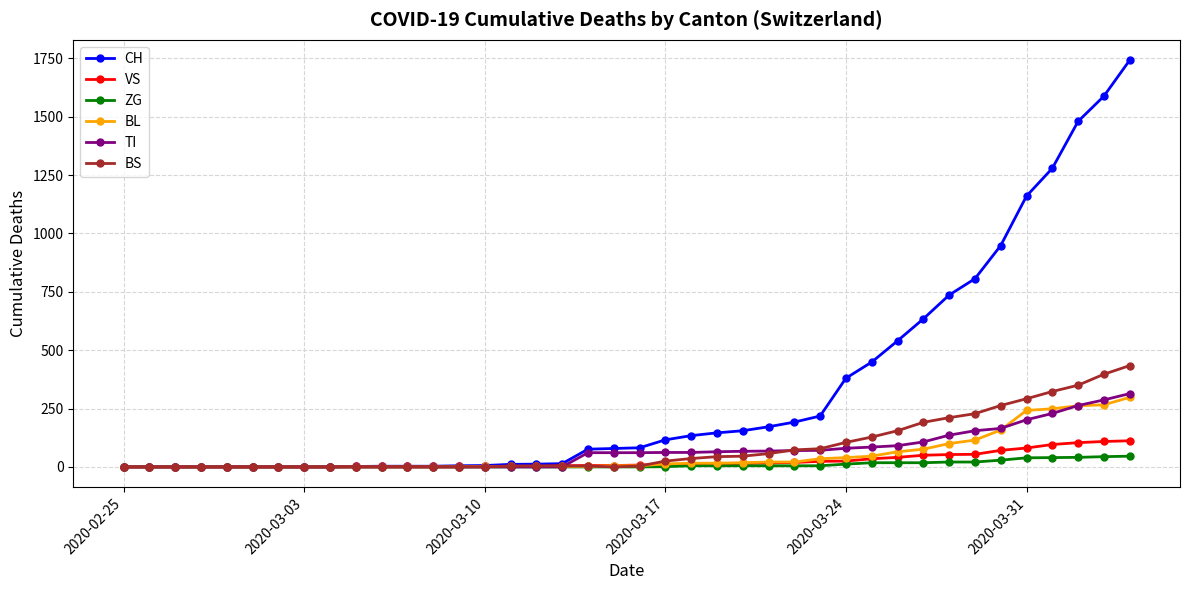

Which series has the largest total across all categories?

CH